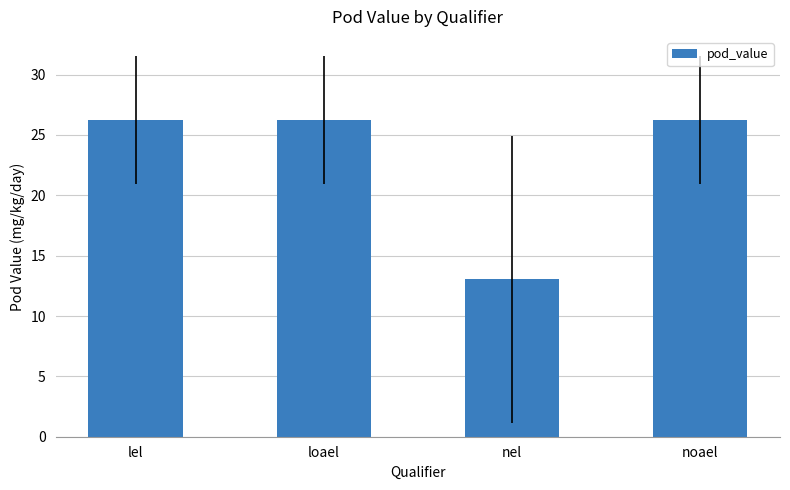

What is the label of the 3rd bar from the left?

nel